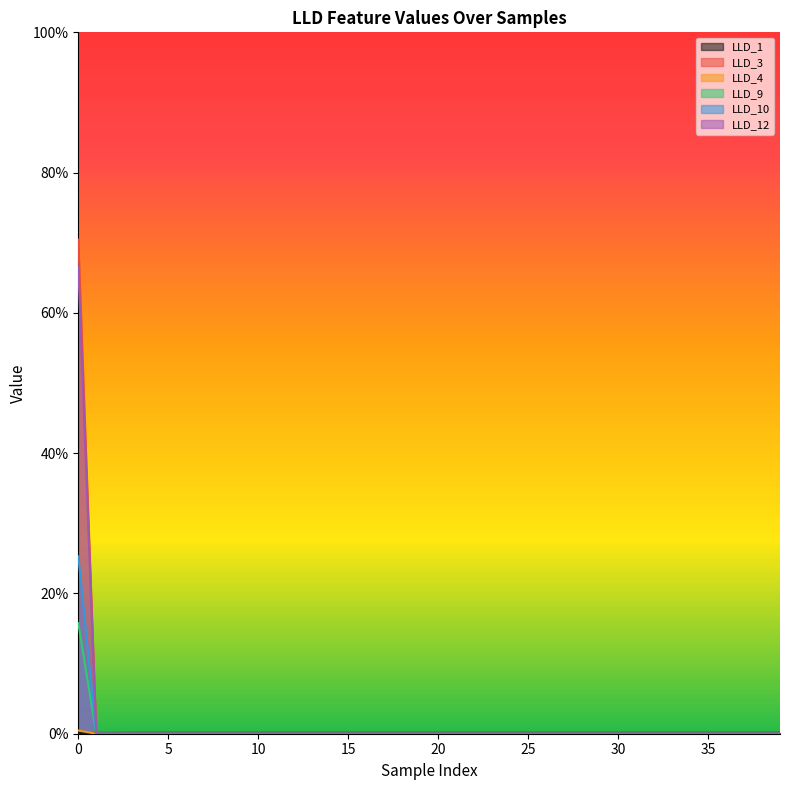

What are all the series names shown in the legend?

LLD_1, LLD_3, LLD_4, LLD_9, LLD_10, LLD_12